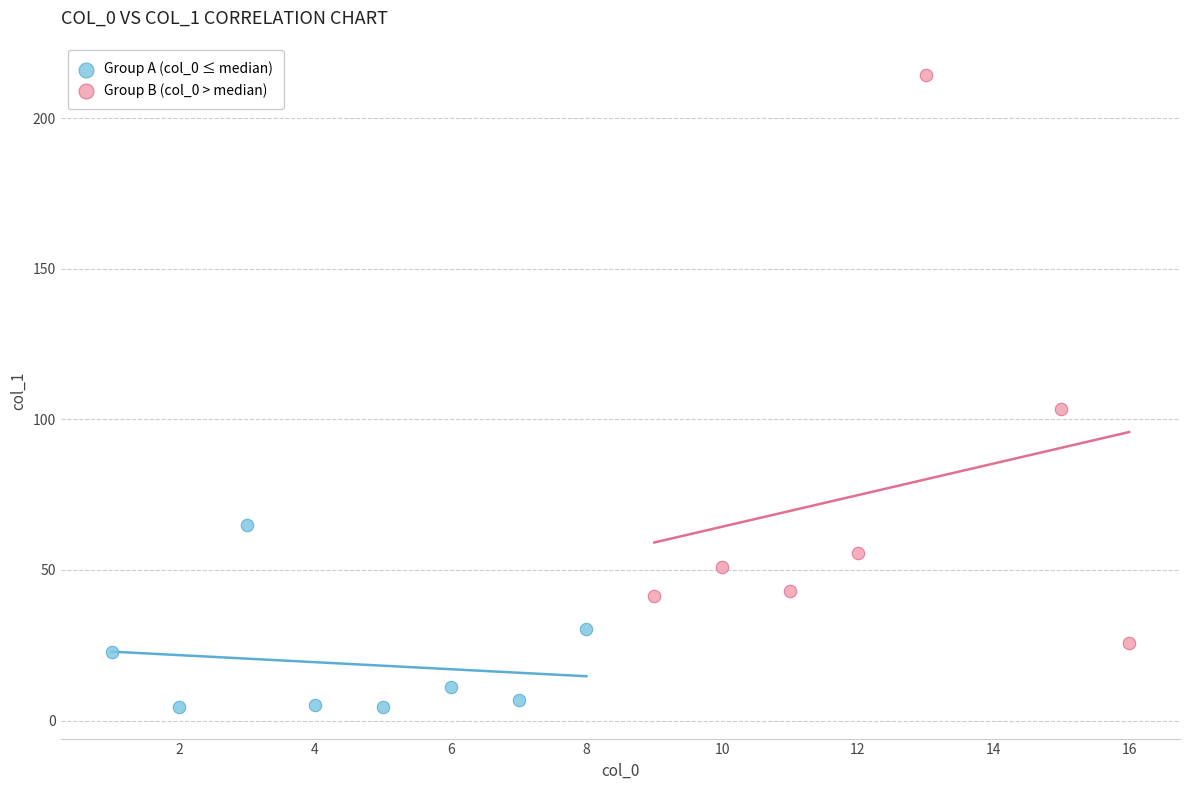

Which series reaches the minimum Y coordinate?

Group A (col_0 ≤ median)